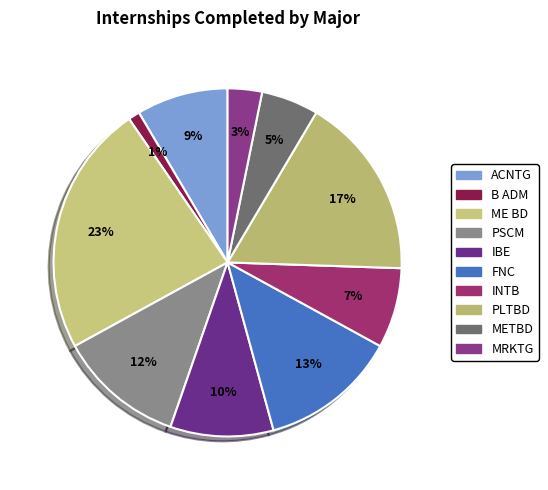

How many slices are in this pie chart?

10